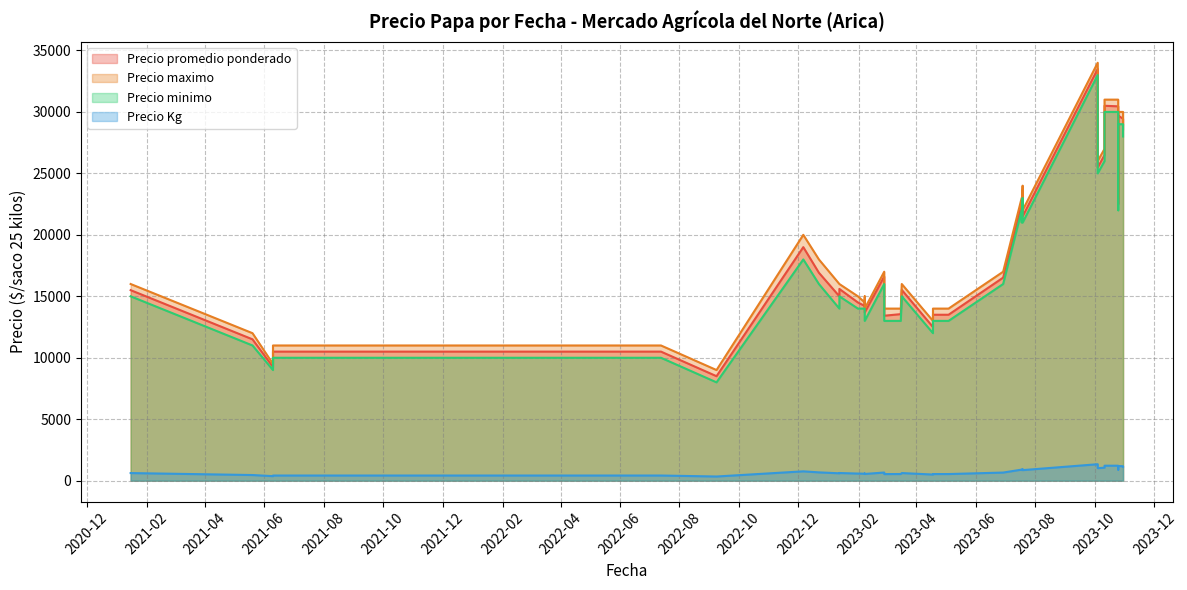

True or false: Precio Kg and Precio minimo intersect in this chart.

False